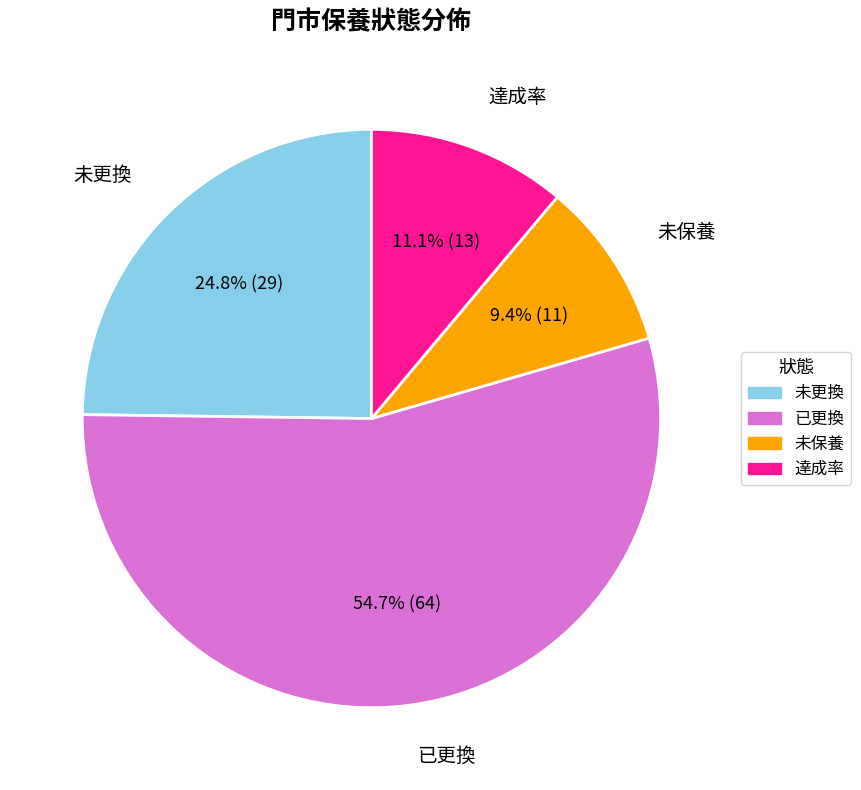

Is there a majority slice in this chart?

Yes